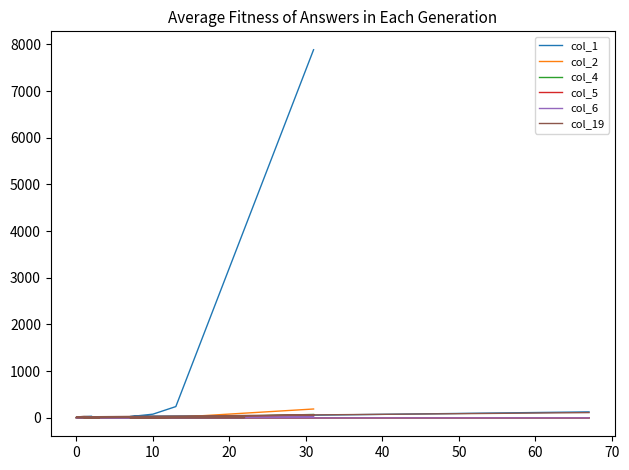

Between 70 and 16, which series saw the biggest shift?

col_1